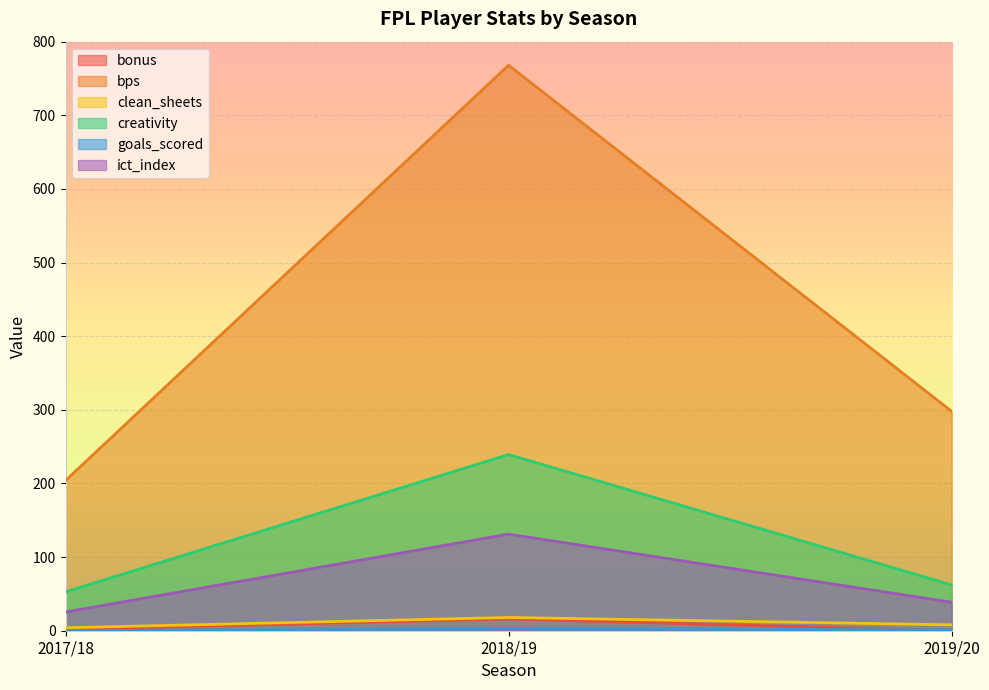

What is the sum of all bonus values?

18.0